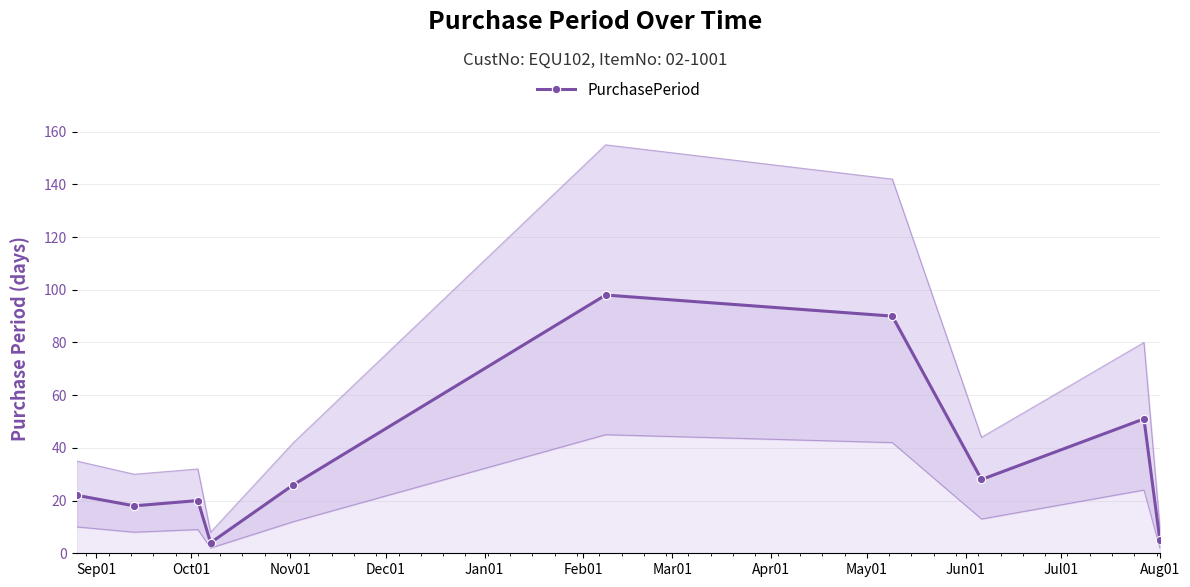

Reading right to left, what are all the values shown in this chart?

5	51	28	90	98	26	4	20	18	22